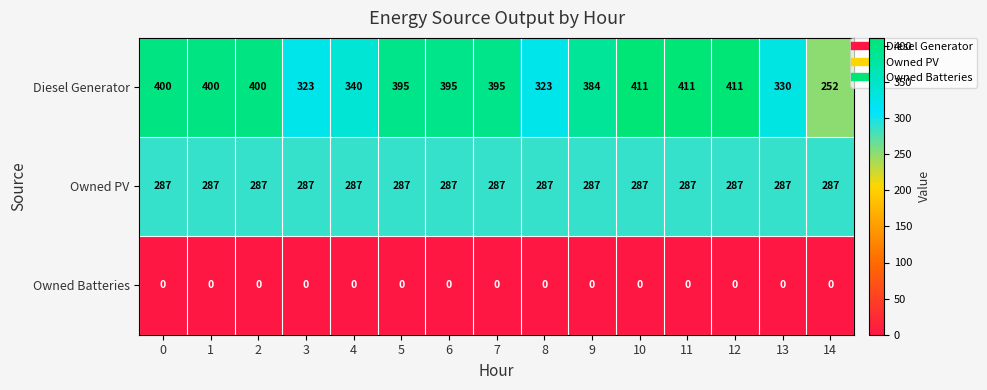

Is it true that Diesel Generator equals 252 at 14?

True